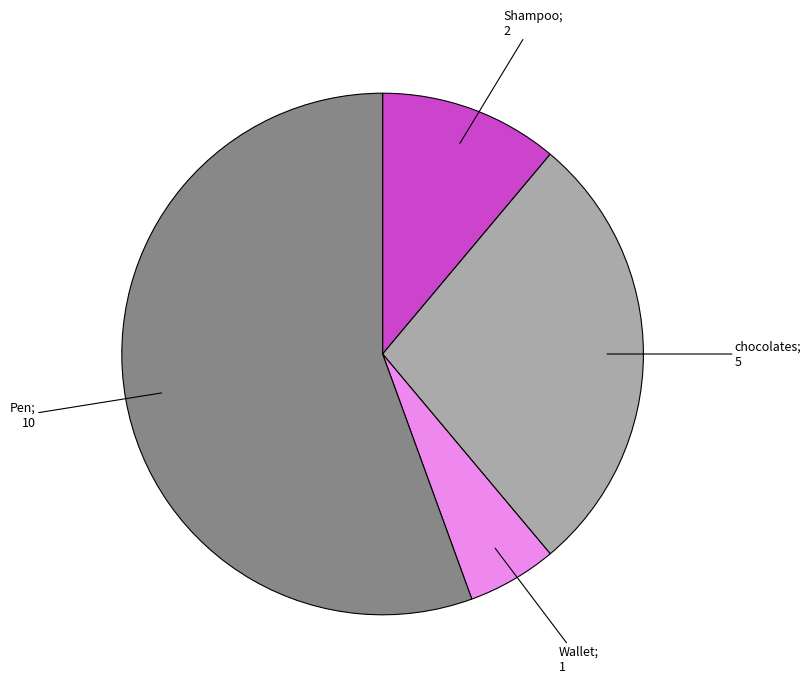

Does any single category account for the majority?

Yes